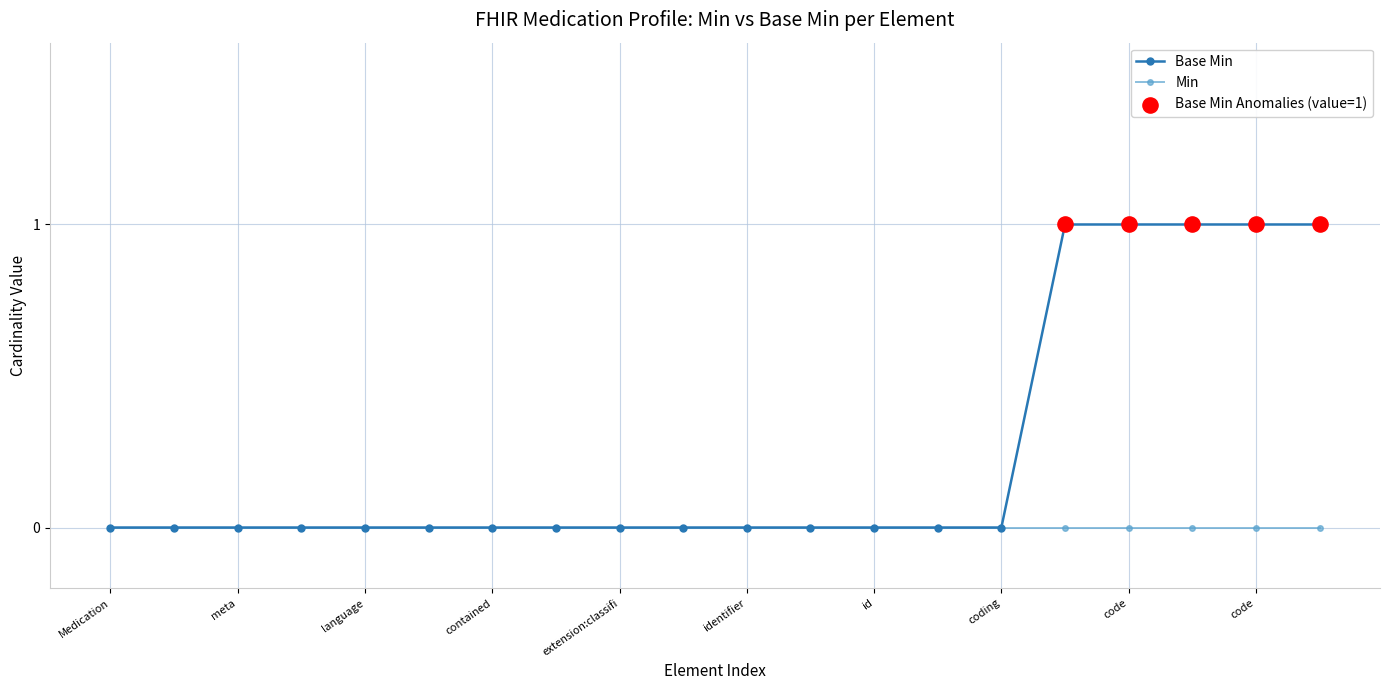

Which series has the largest range (max minus min)?

Base Min